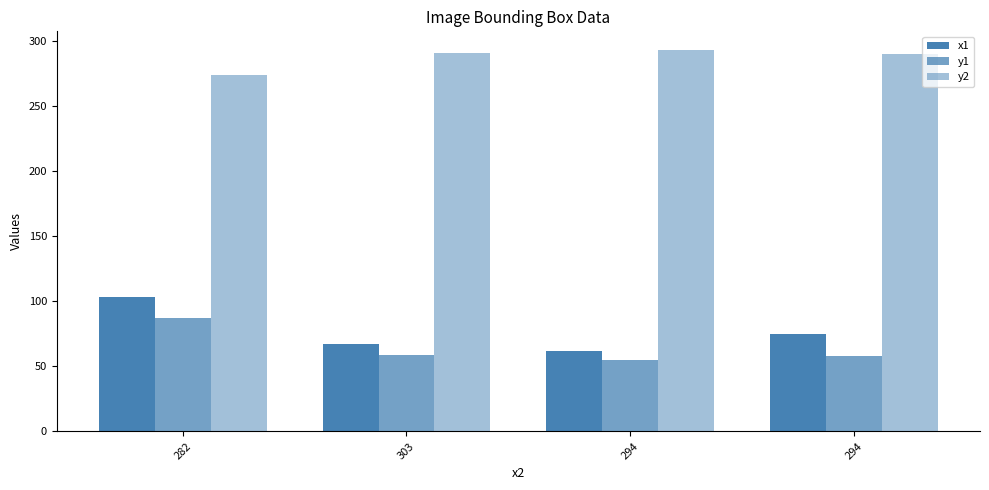

Which series has the largest range (max minus min)?

x1